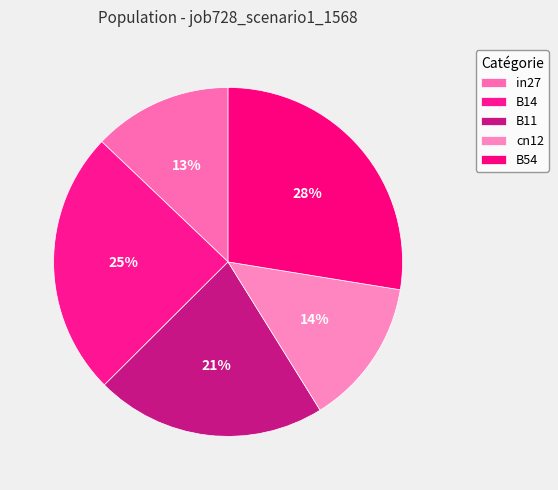

Does in27 represent more than half of the total?

No